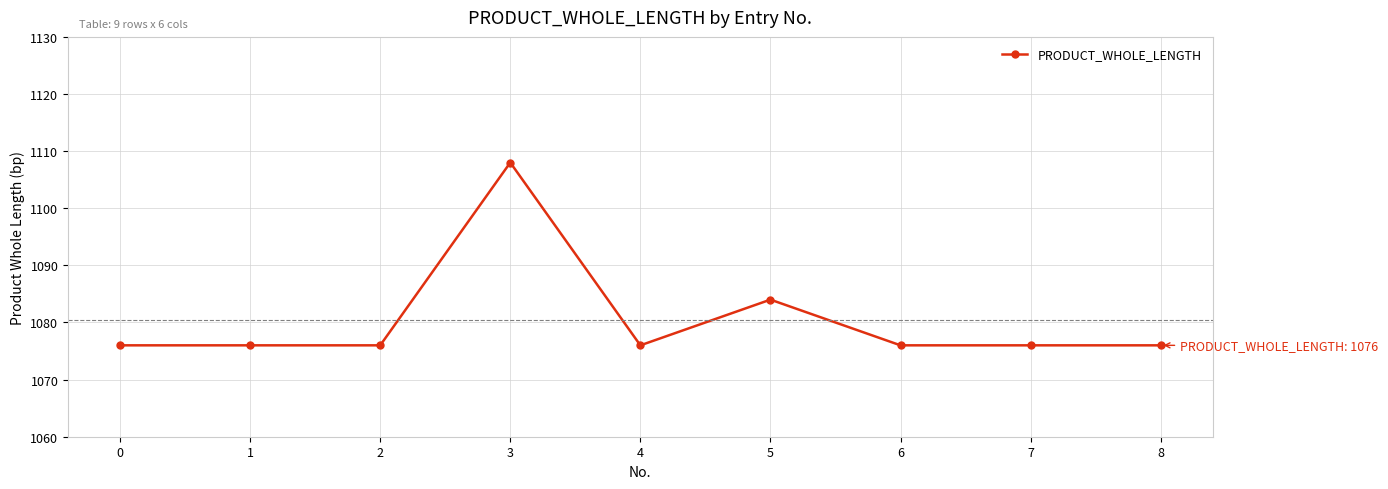

Approximately how many times larger is the value at 4 compared to 8?

1.0